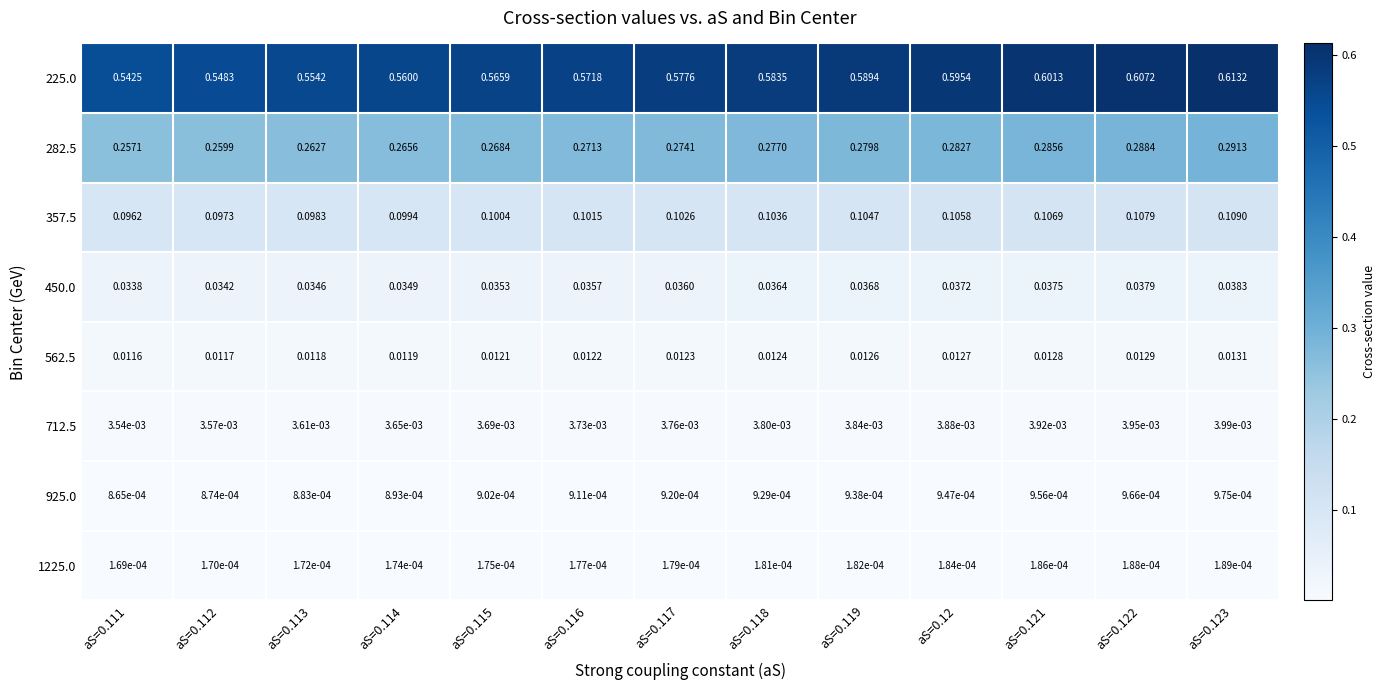

Between aS=0.117 and aS=0.12, which series saw the biggest shift?

225.0